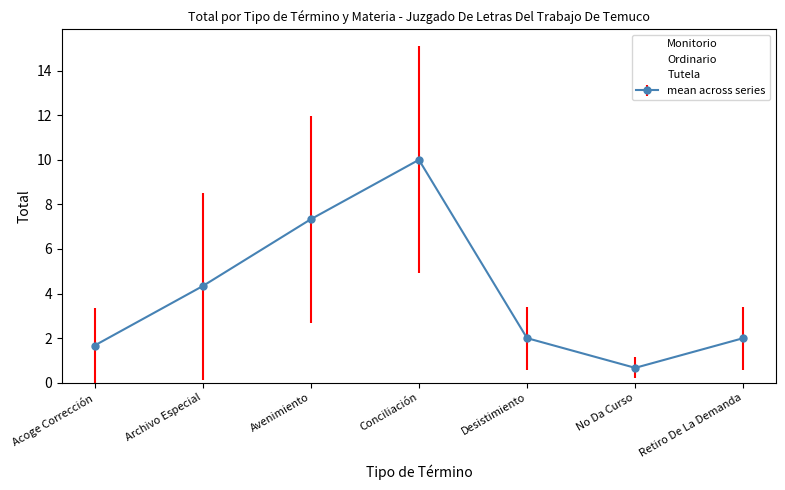

Between Conciliación and No Da Curso, which series saw the biggest shift?

Monitorio